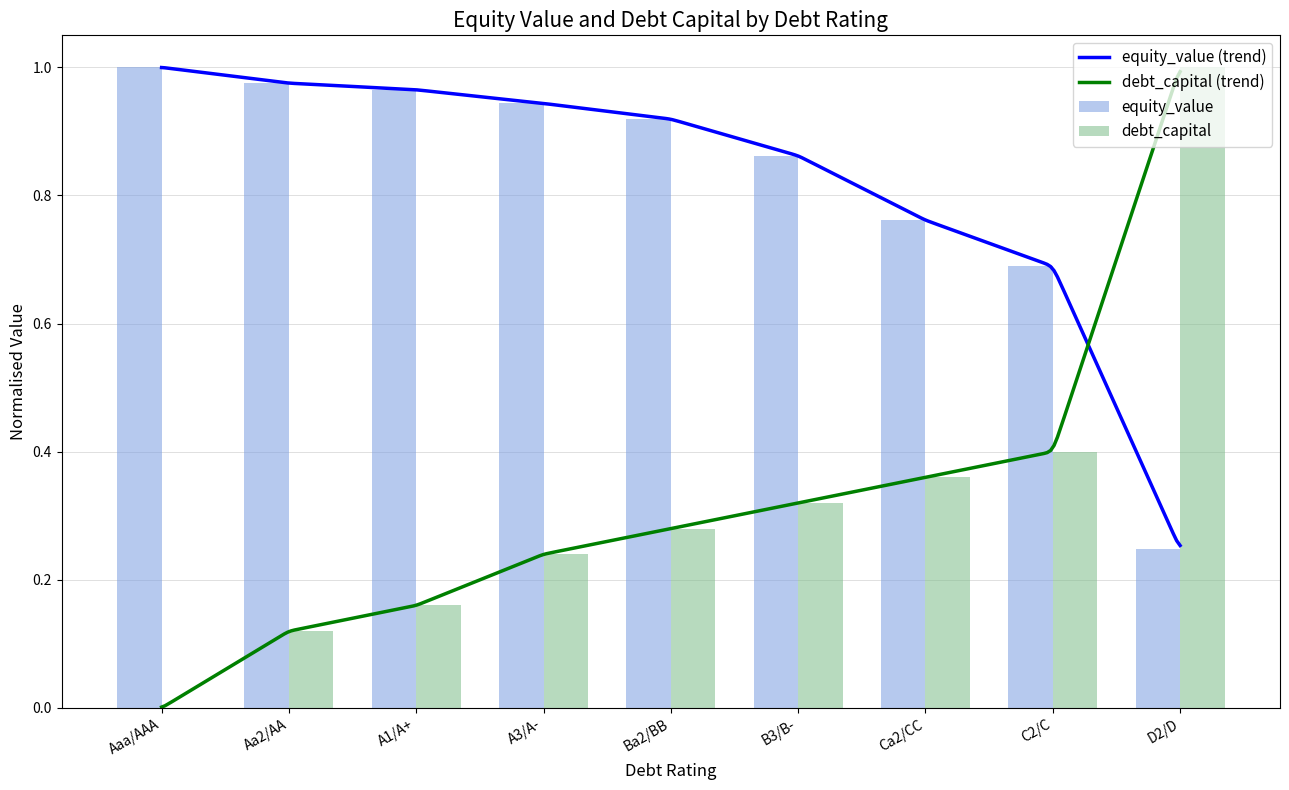

List the series in order of their overall mean, lowest first.

debt_capital, equity_value